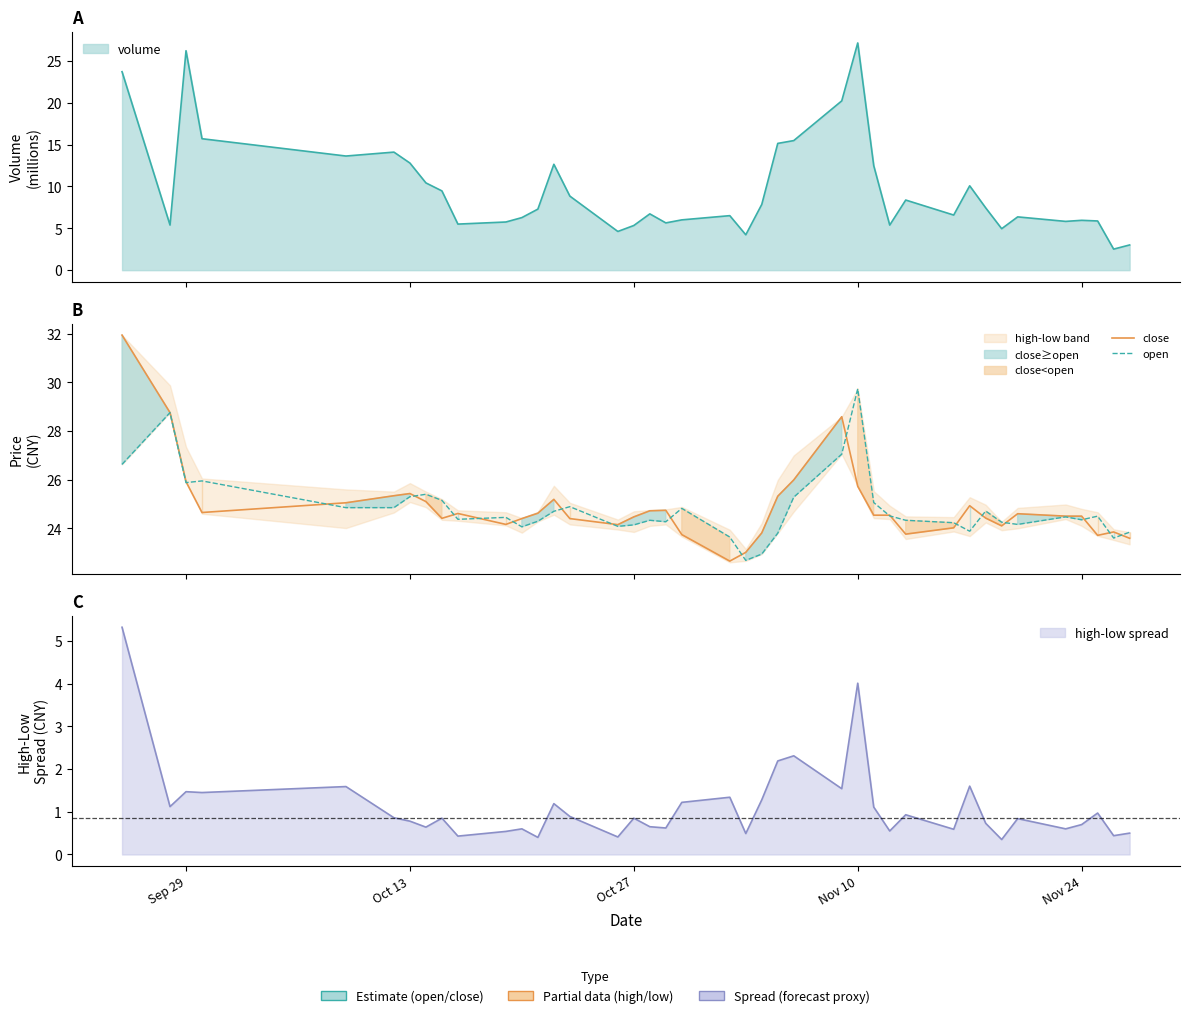

List the series in order of their peak value, lowest first.

open, close